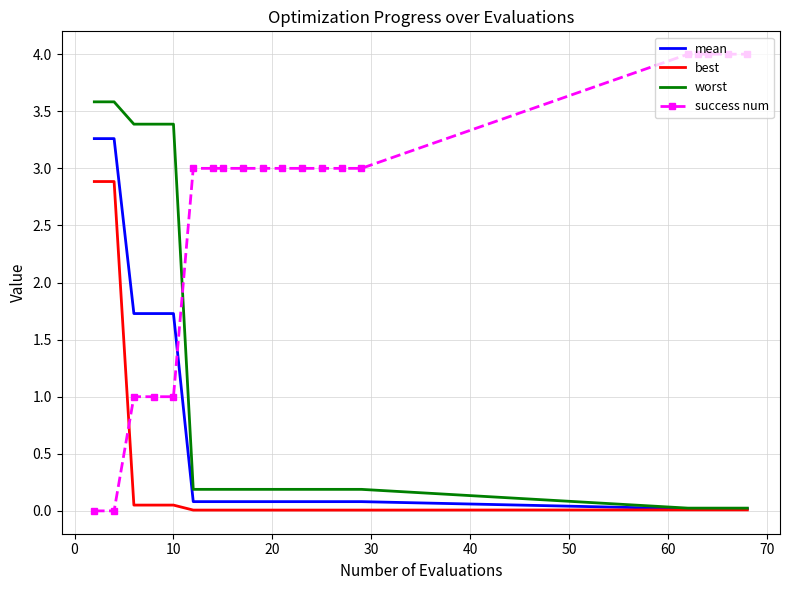

True or false: success num and best cross at least once.

True